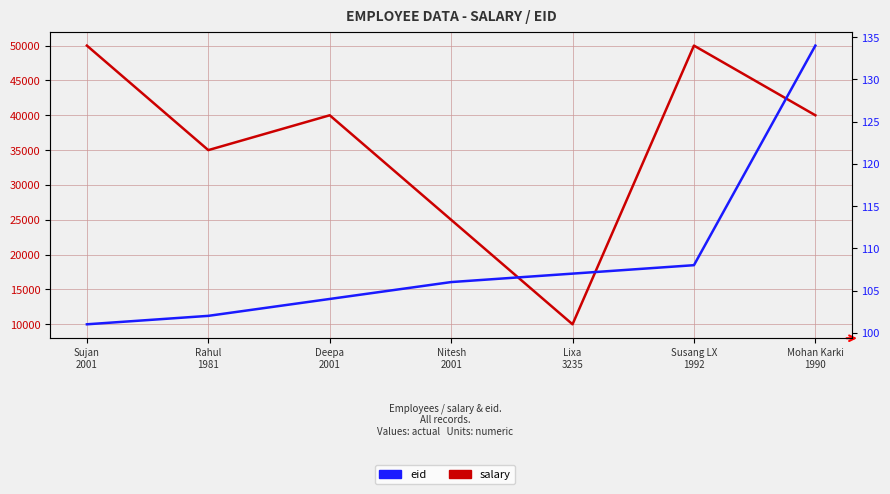

At which category does the chart reach its peak across all series?

Sujan
2001